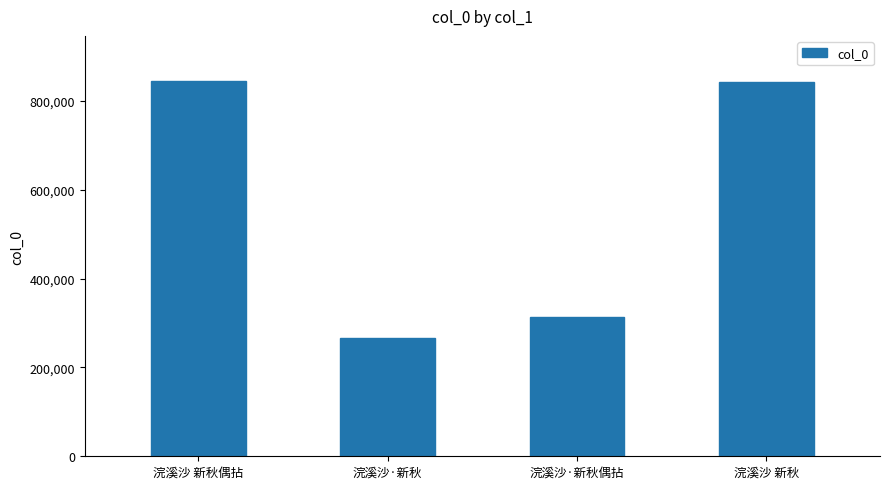

What is the greatest value displayed?

845318